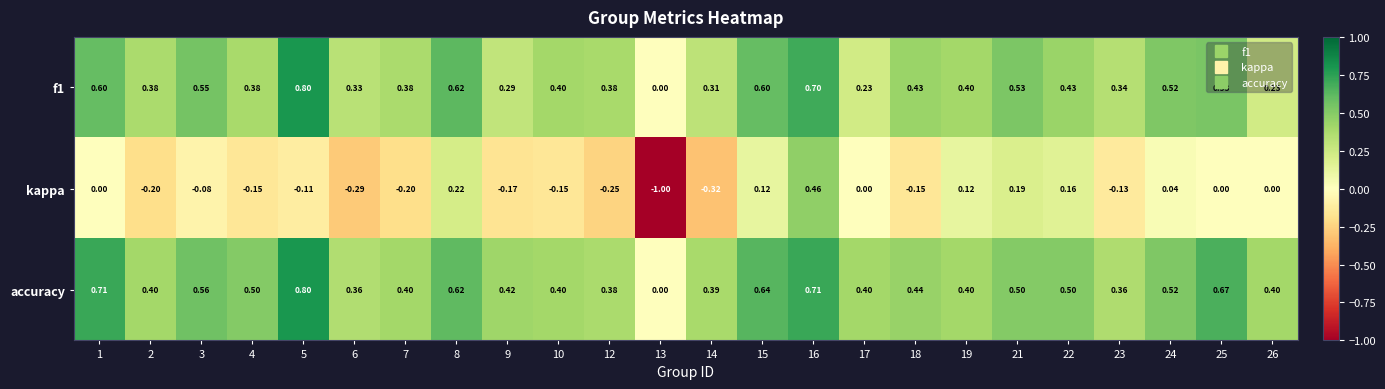

Which series has the largest total across all categories?

accuracy